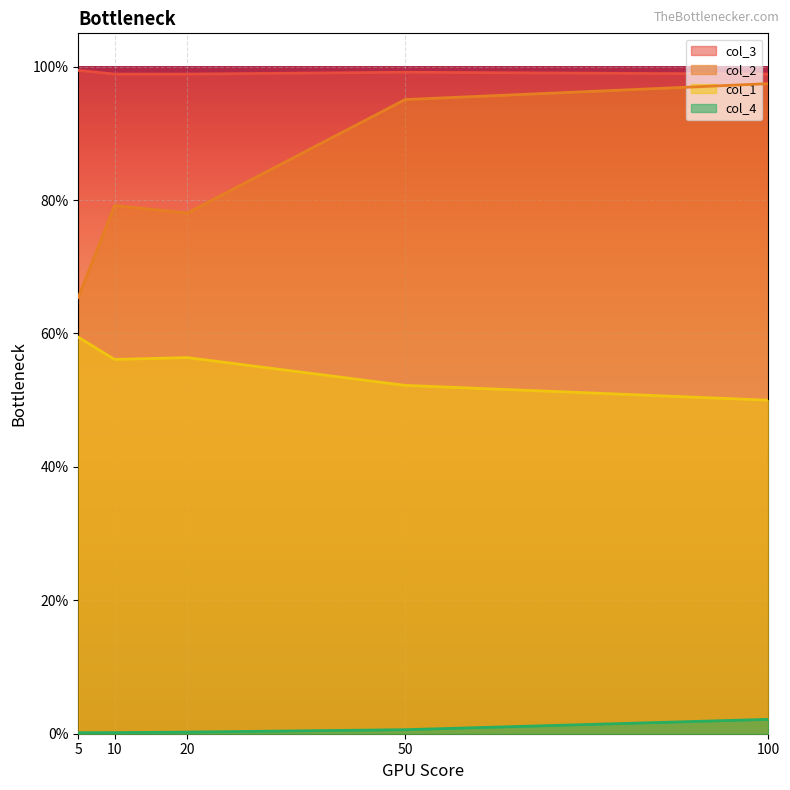

Reading left to right, list all the values displayed in this chart.

col_1: 0.6	0.6	0.6	0.5	0.5
col_2: 0.7	0.8	0.8	1.0	1.0
col_4: 0.0	0.0	0.0	0.0	0.0
col_3: 1.0	1.0	1.0	1.0	1.0